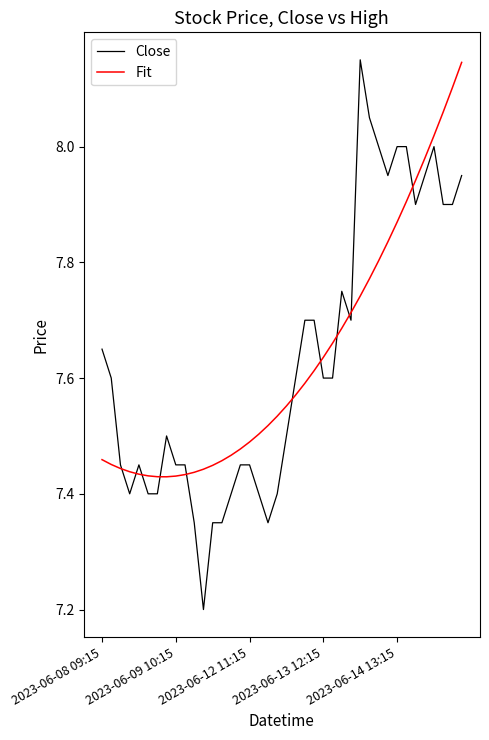

Which series has the largest range (max minus min)?

Close